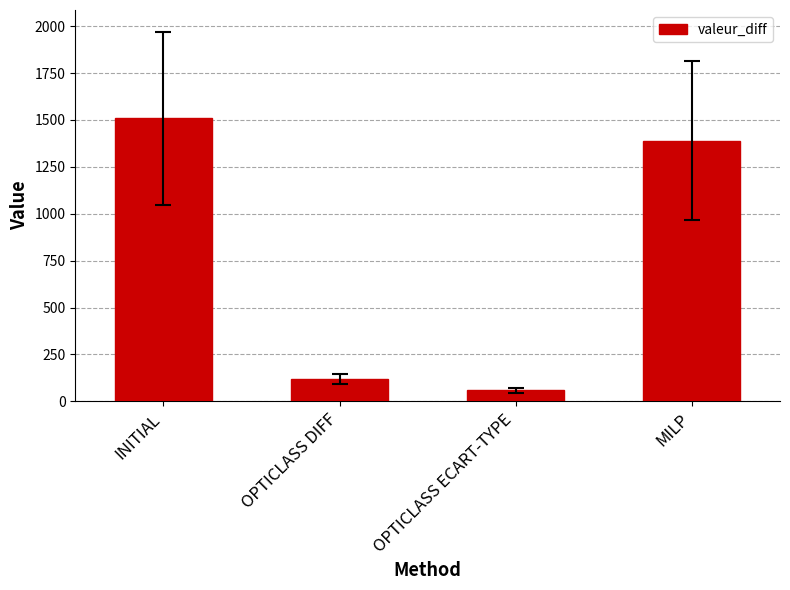

How many data points does each series have?

4